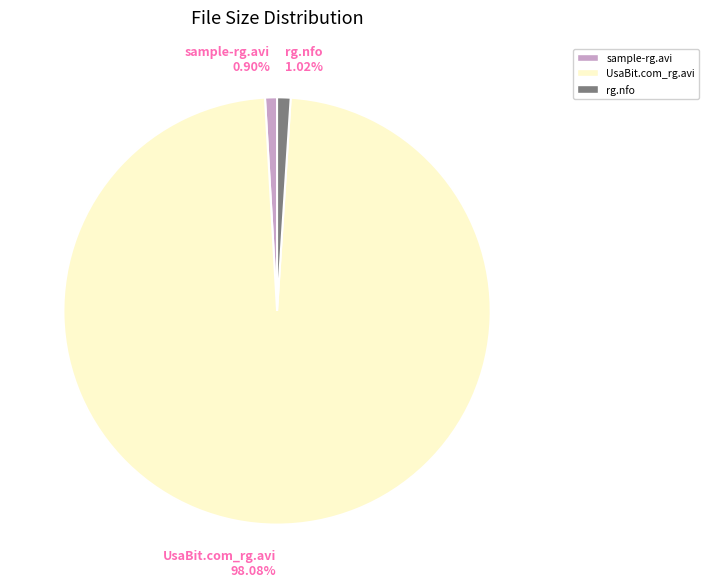

What is the largest slice in the pie chart?

UsaBit.com_rg.avi 98.08%